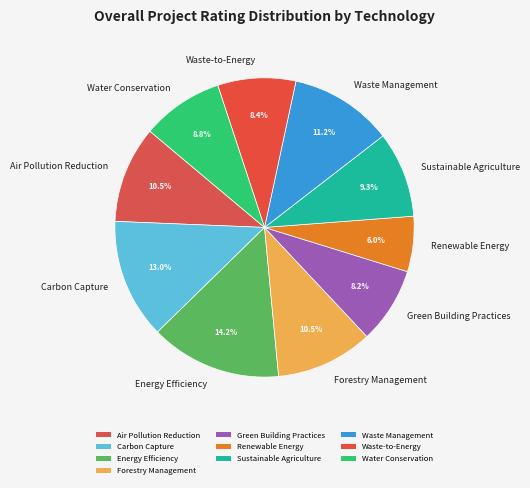

Does Waste-to-Energy account for over 50% of the chart?

No